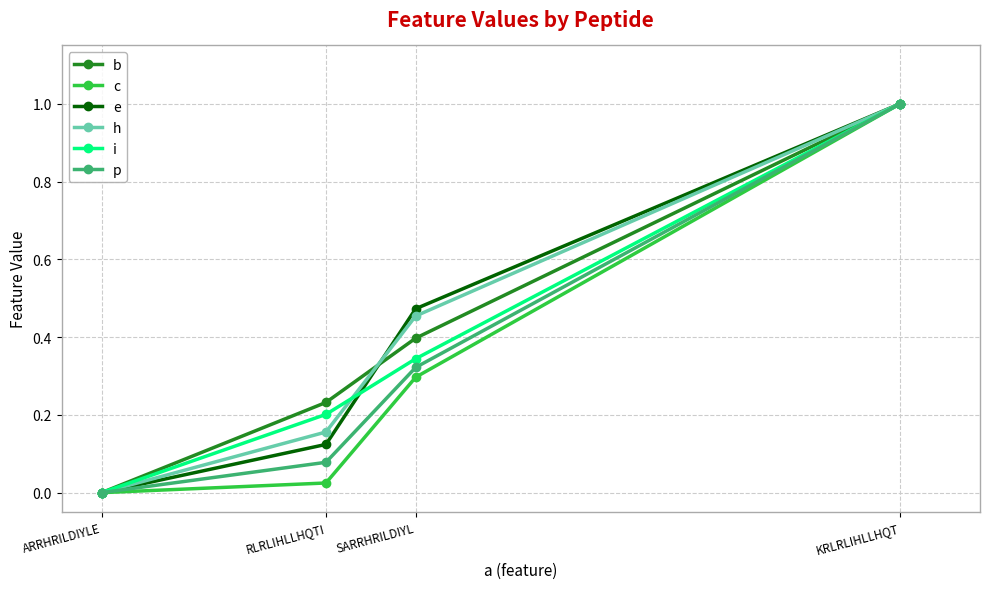

What is the label of the 2nd point from the right?

SARRHRILDIYL